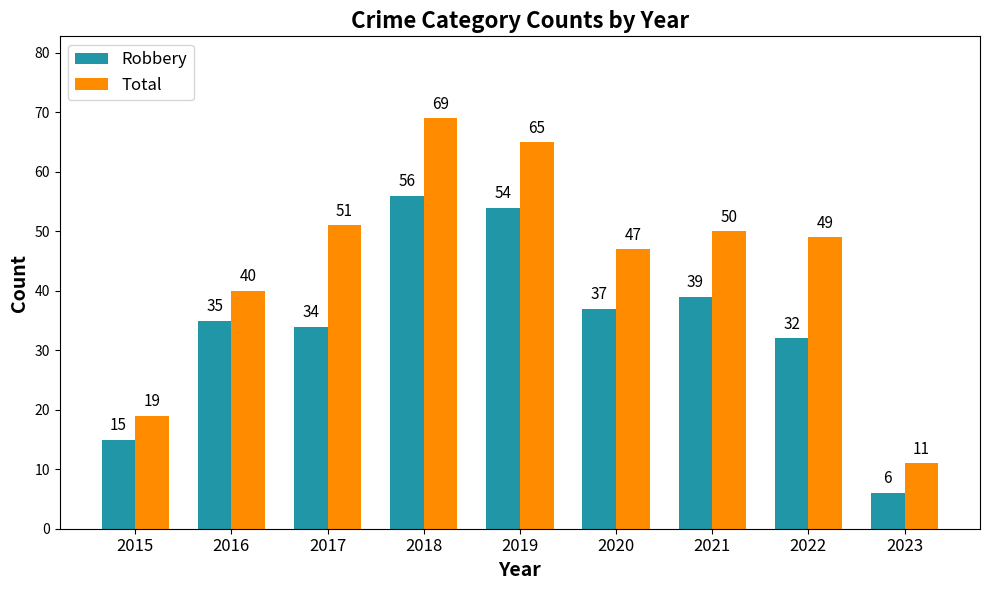

Reading left to right, what are all the values shown in this chart?

Robbery: 15	35	34	56	54	37	39	32	6
Total: 19	40	51	69	65	47	50	49	11